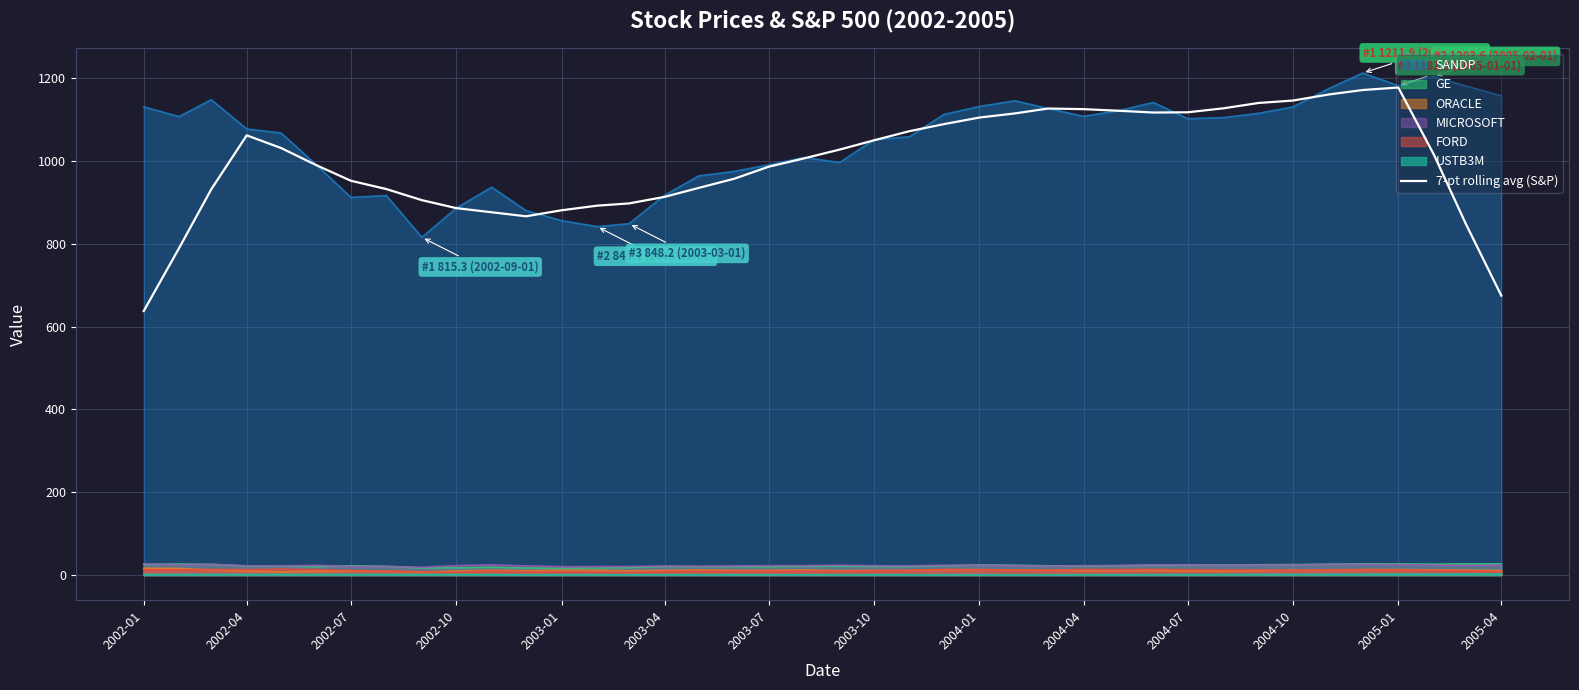

Which series has the largest range (max minus min)?

7-pt rolling avg (S&P)